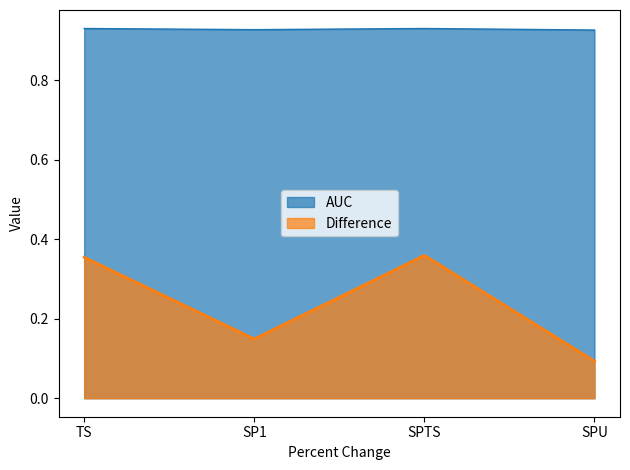

What is the lowest value of the AUC series?

0.9